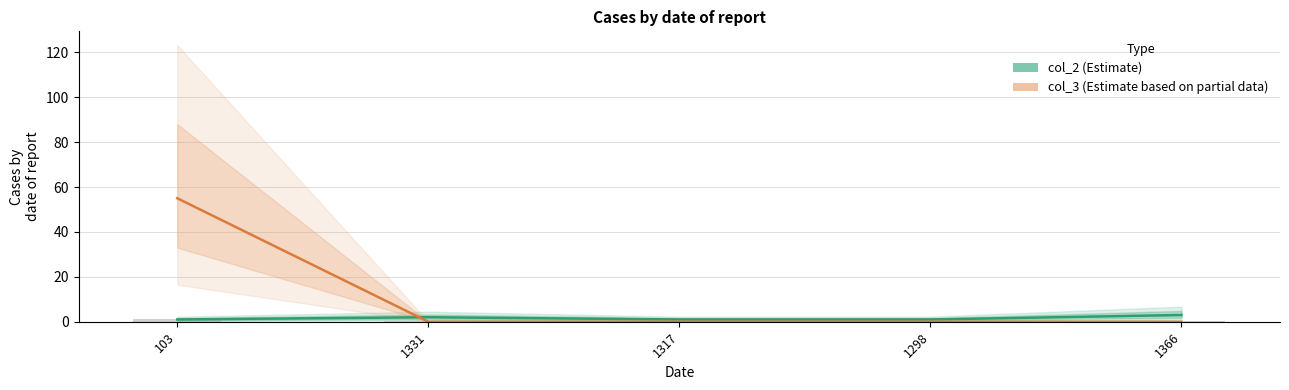

How many distinct data groups are displayed?

2